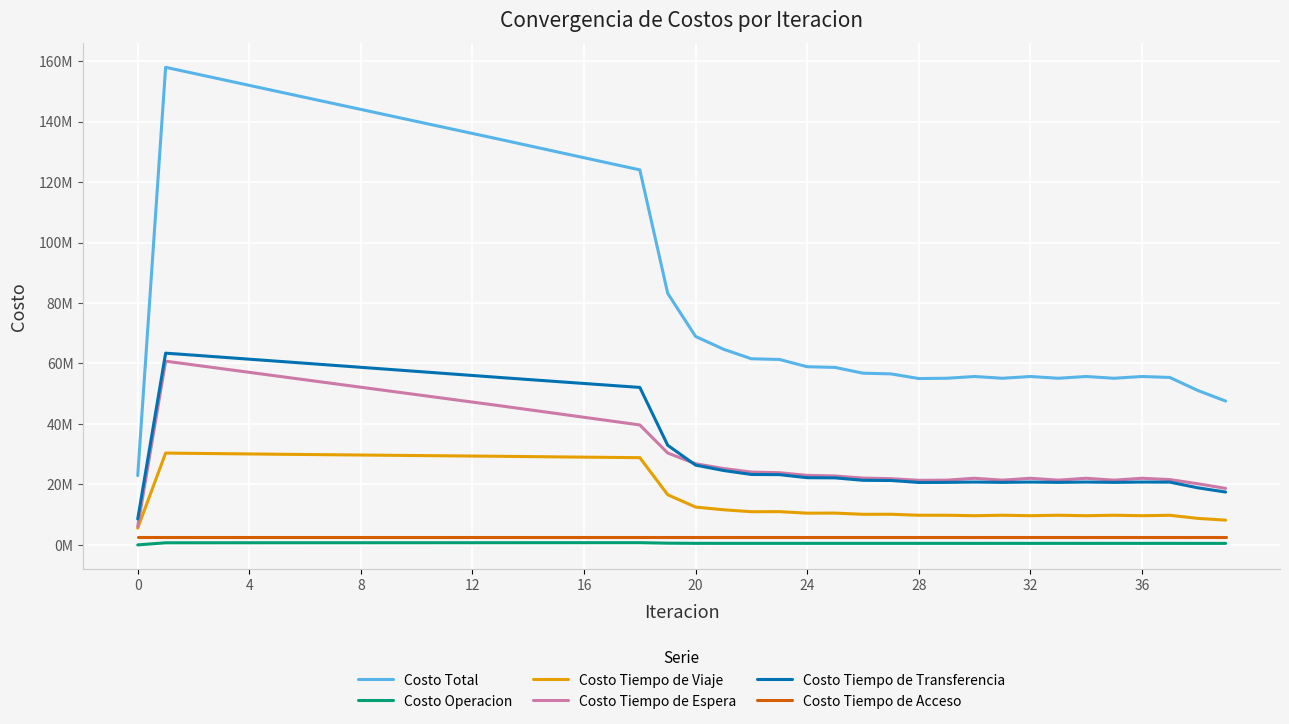

True or false: Costo Tiempo de Viaje and Costo Operacion cross at least once.

False